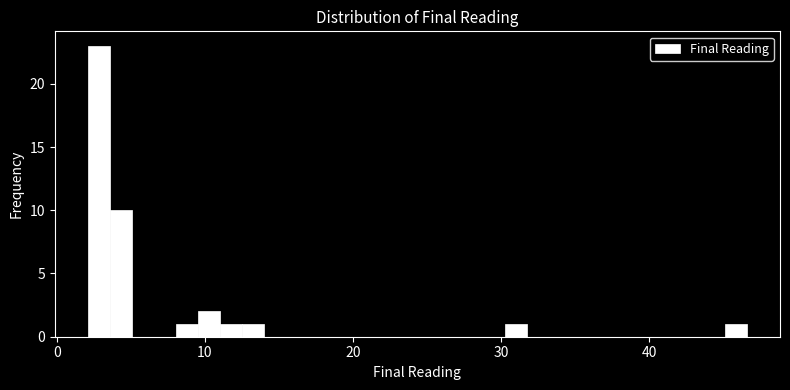

Around what value on the x-axis is the tallest bar? Give the approximate position of its centre, as read against the axis.

3